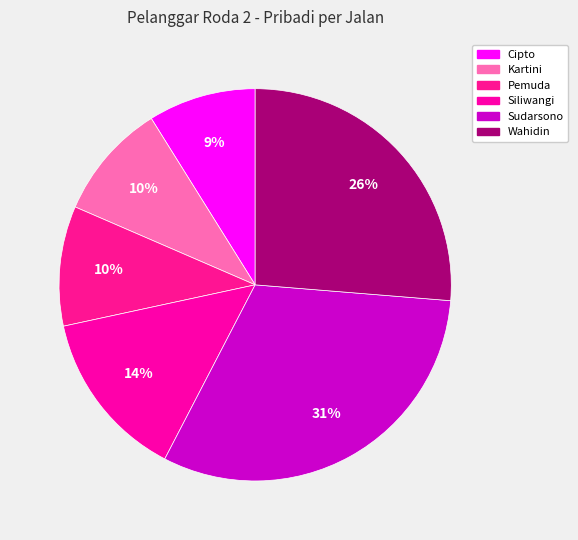

Is there a majority slice in this chart?

No